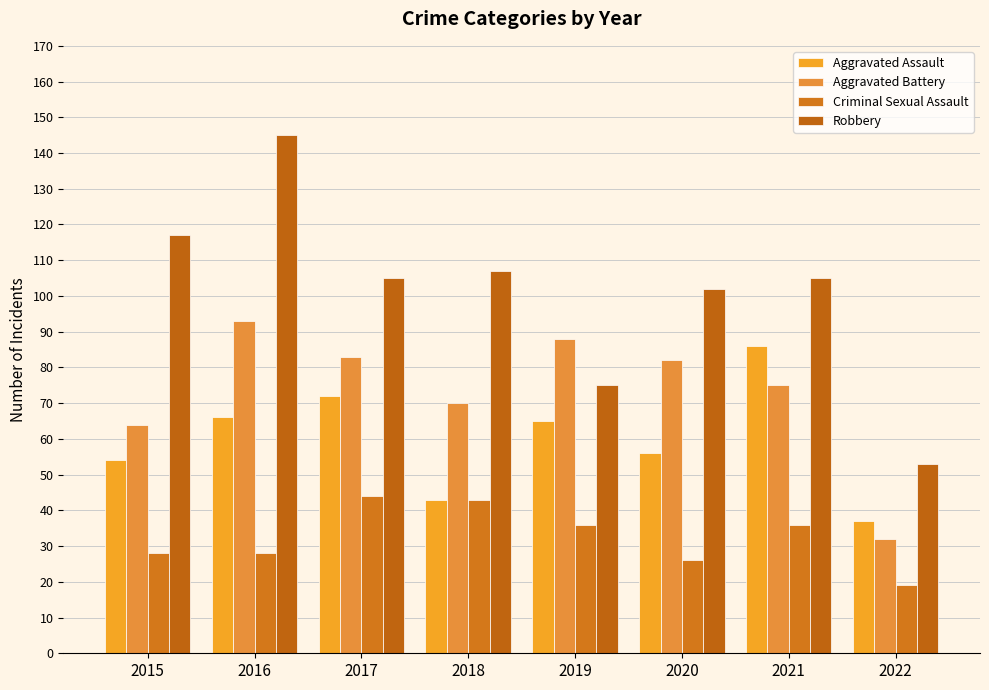

True or false: Criminal Sexual Assault has a value of 14 at 2019.

False